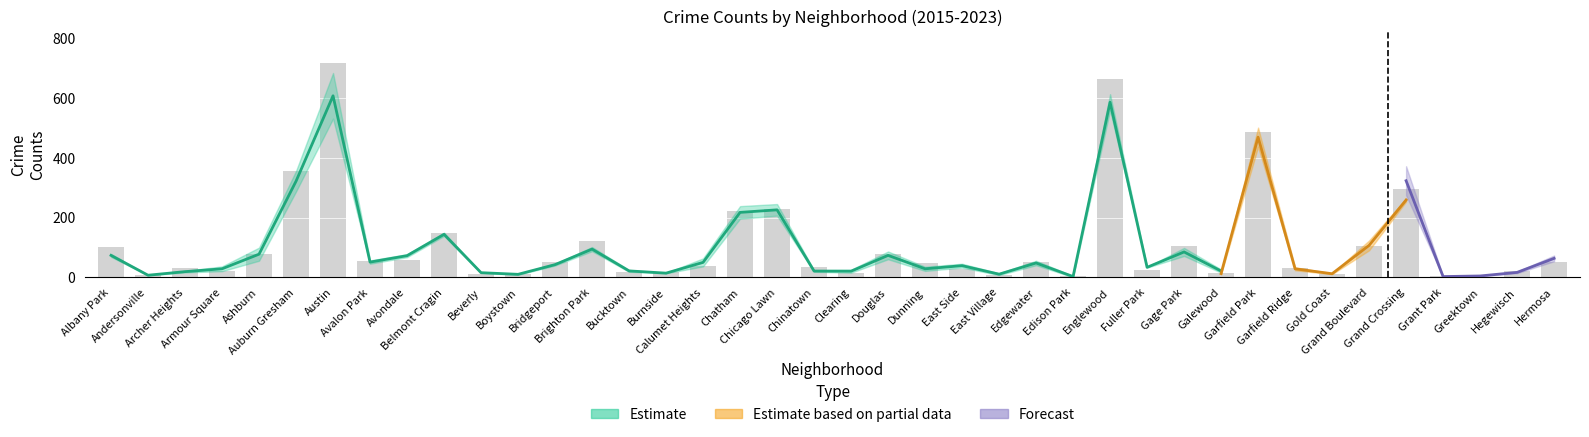

Between East Side and Armour Square, which is larger?

East Side